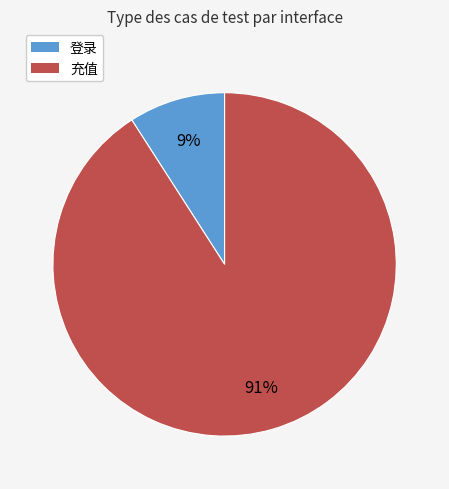

Rank the categories by value from highest to lowest.

充值, 登录